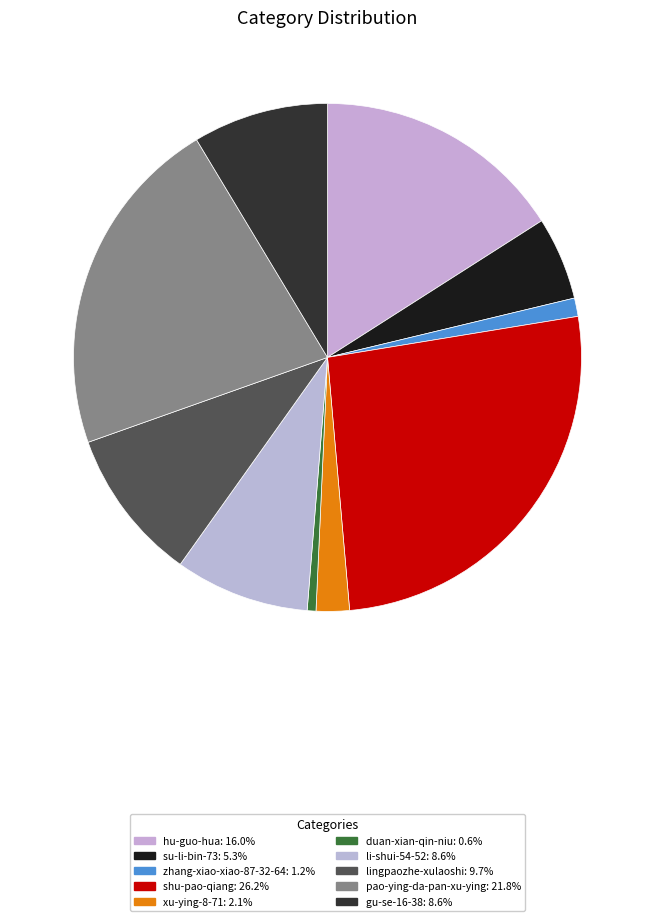

How many slices are in this pie chart?

10